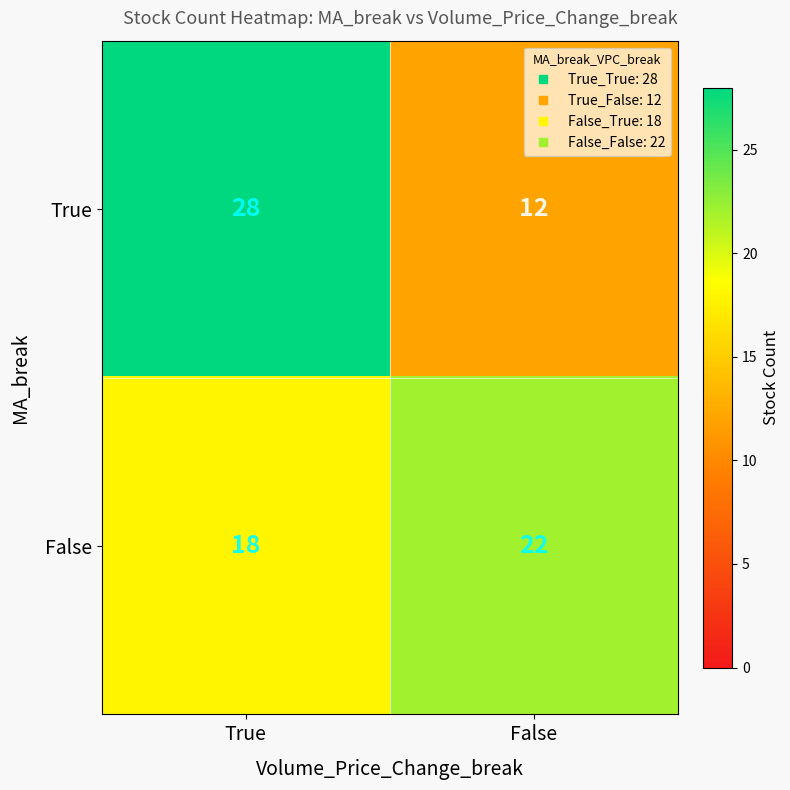

Reading left to right, transcribe all the data shown in this chart.

True: True=28	False=12
False: True=18	False=22